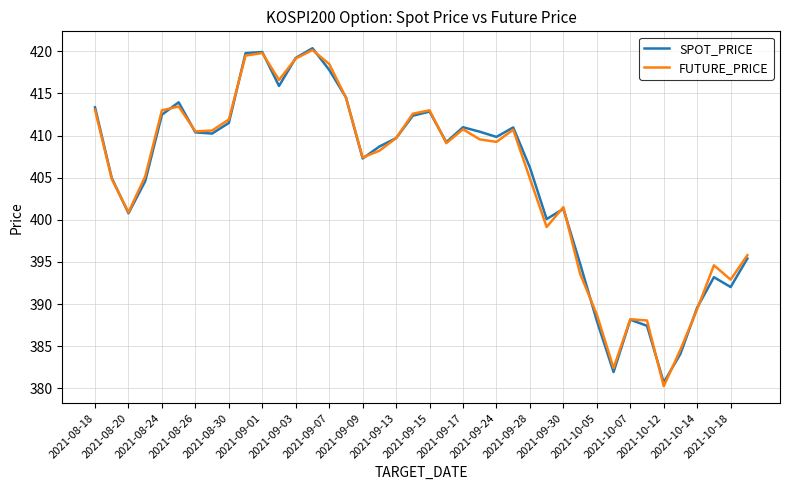

What is the lowest value of the SPOT_PRICE series?

380.7